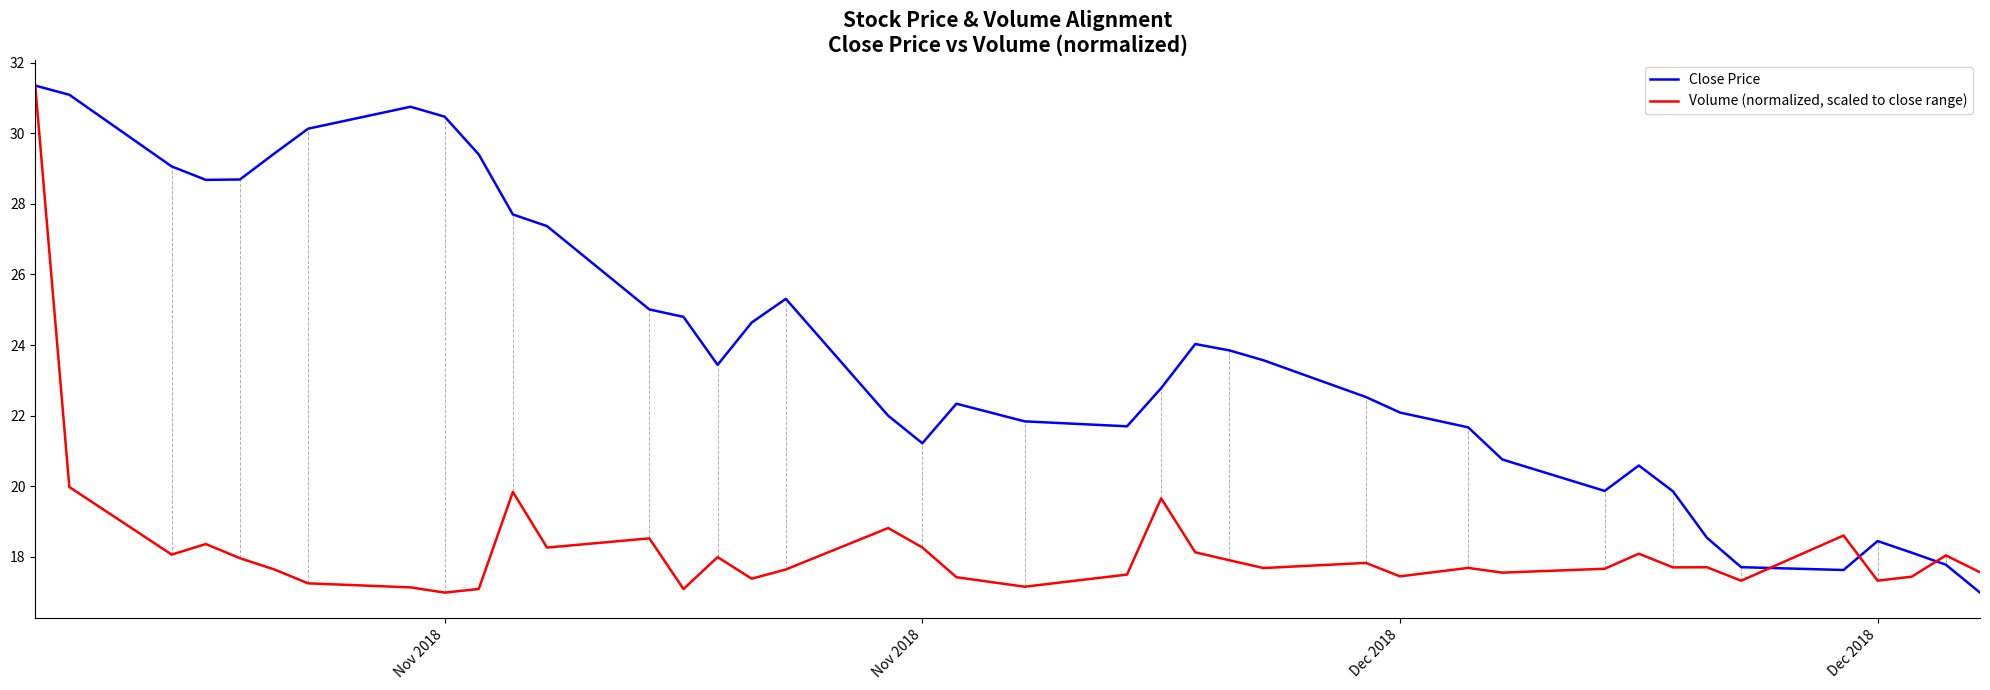

List the series in order of their overall mean, highest first.

Close Price, Volume (normalized, scaled to close range)